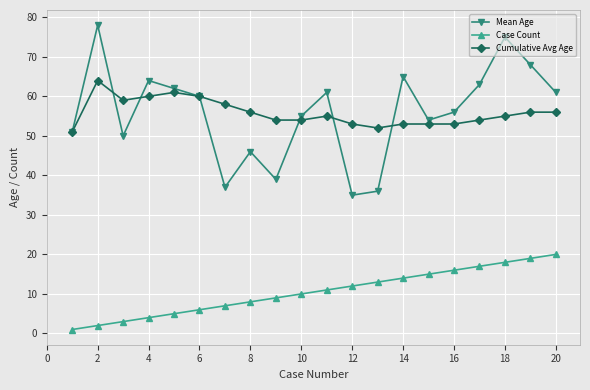

In Mean Age, how many points are higher than both neighbors (excluding endpoints)?

6